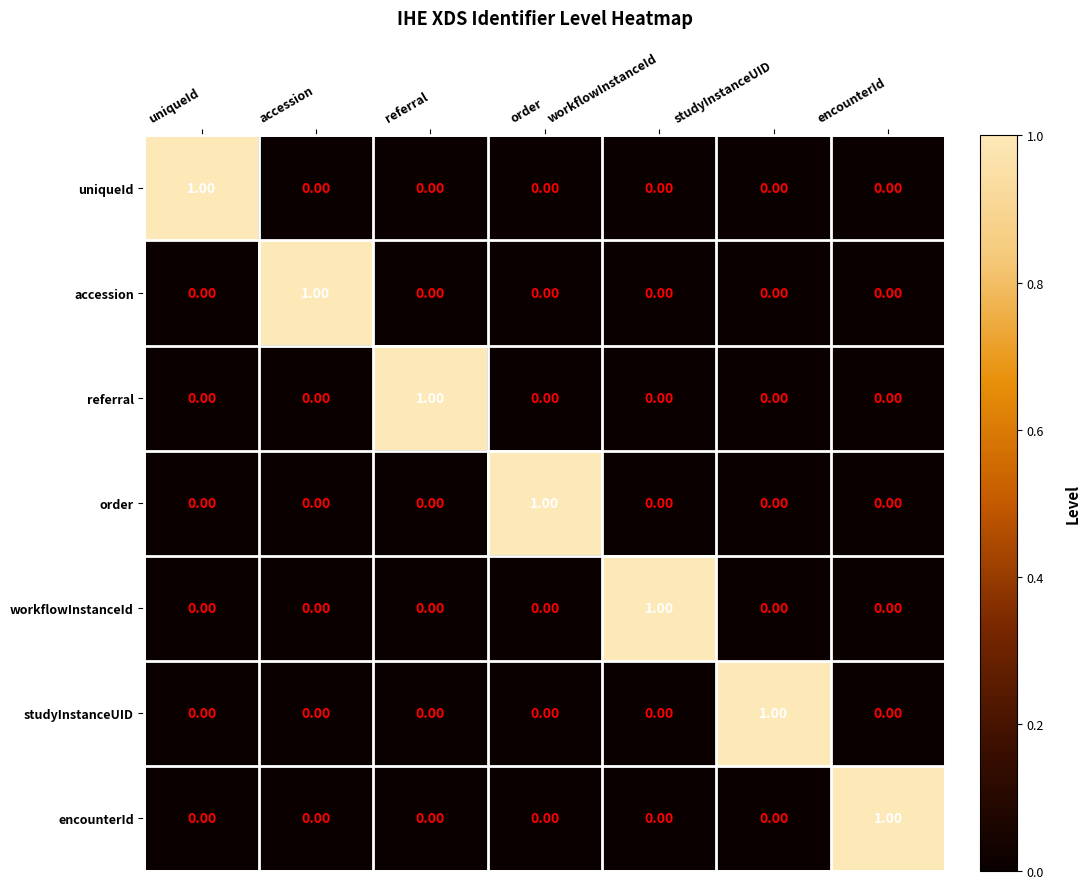

How many values in the accession series exceed 0?

1